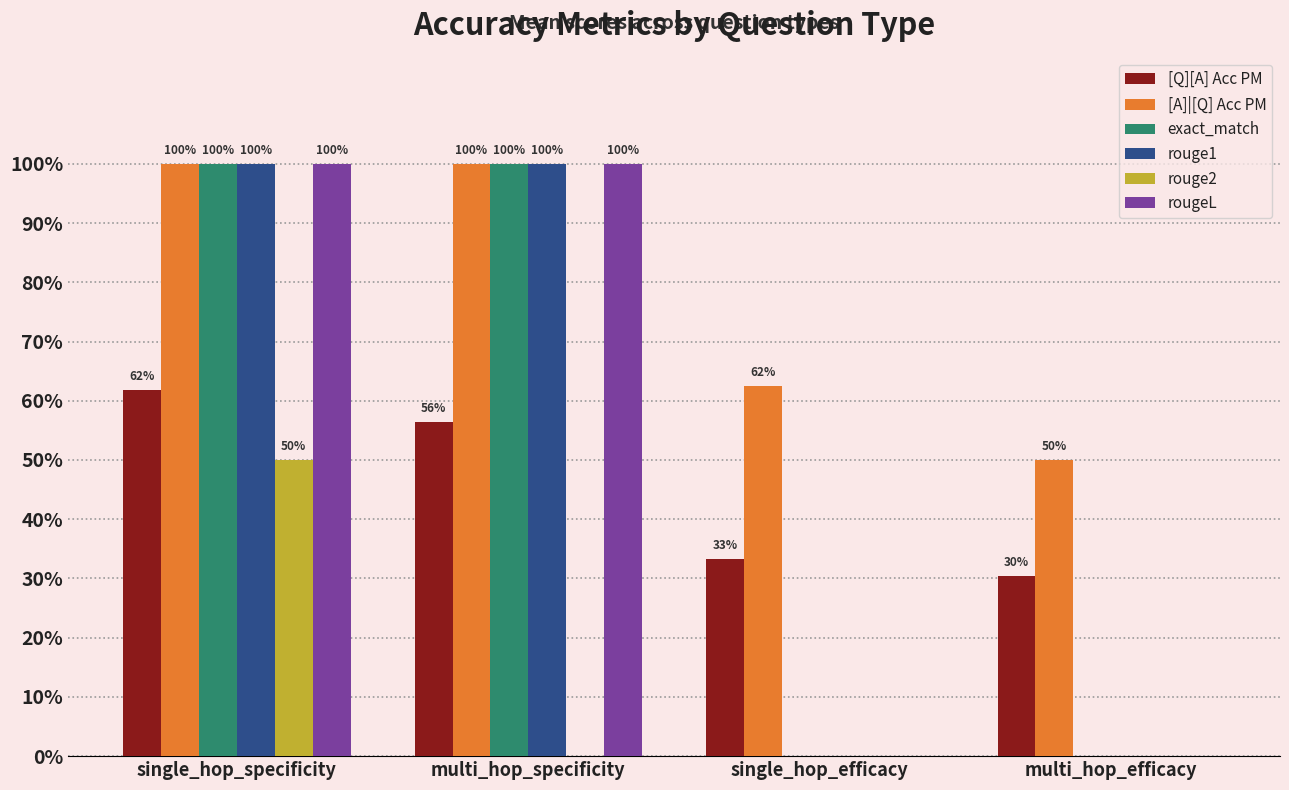

What is the label of the 2nd bar from the right?

single_hop_efficacy